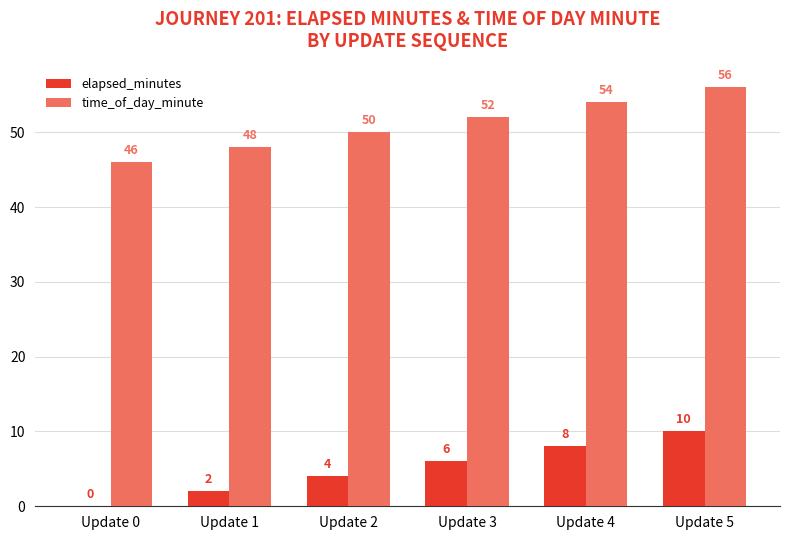

What is the total value across all series at Update 3?

58